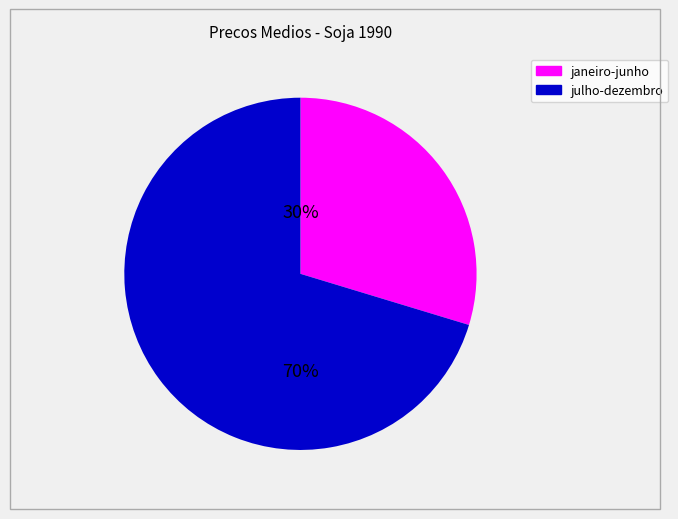

Is there a majority slice in this chart?

Yes